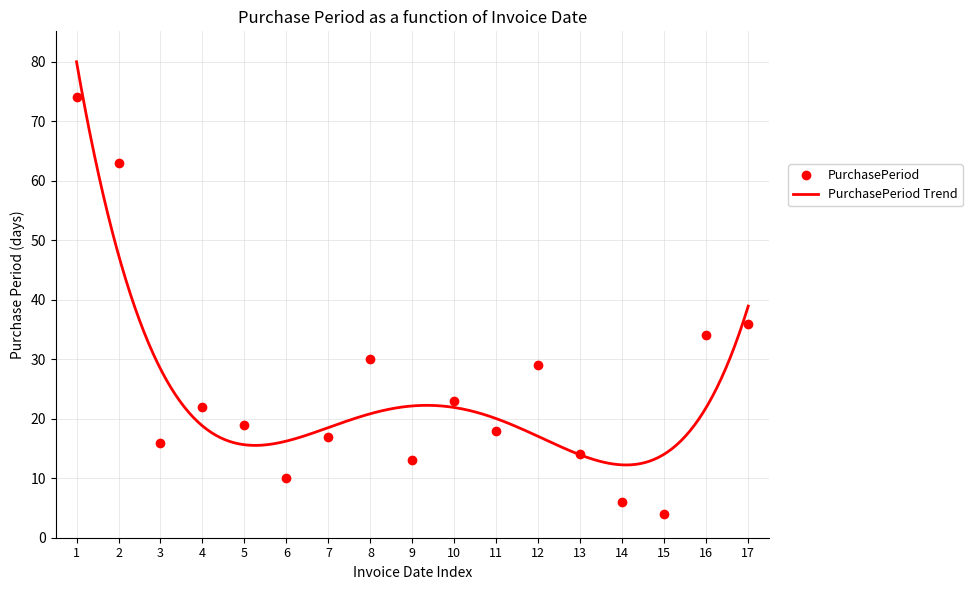

What is the smallest value displayed?

4